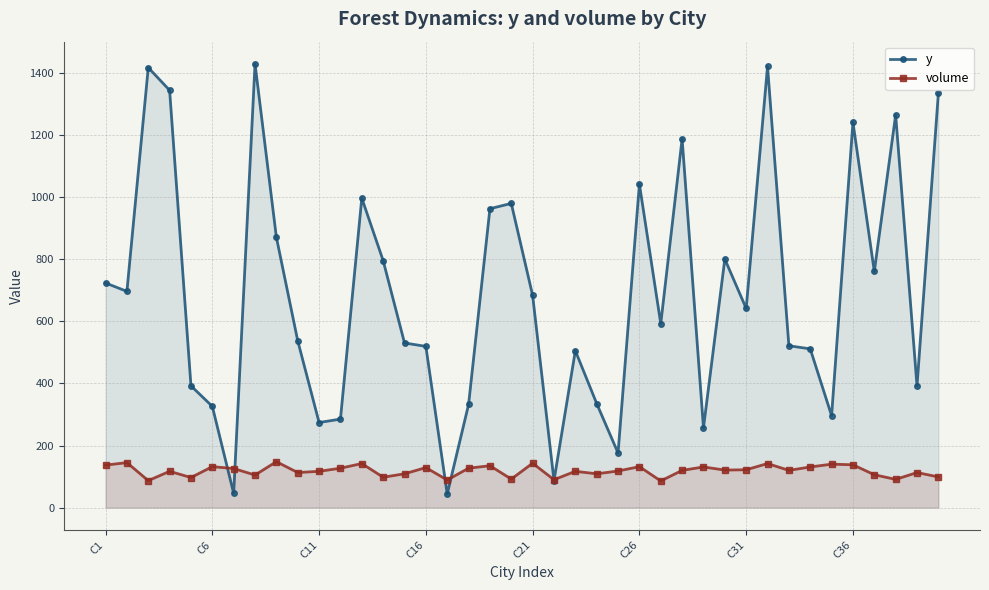

What is the maximum value for volume?

148